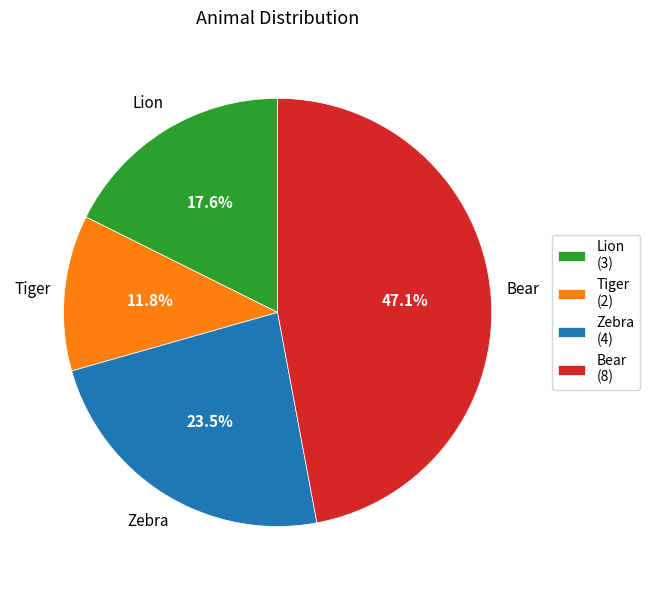

Does Zebra account for over 50% of the chart?

No